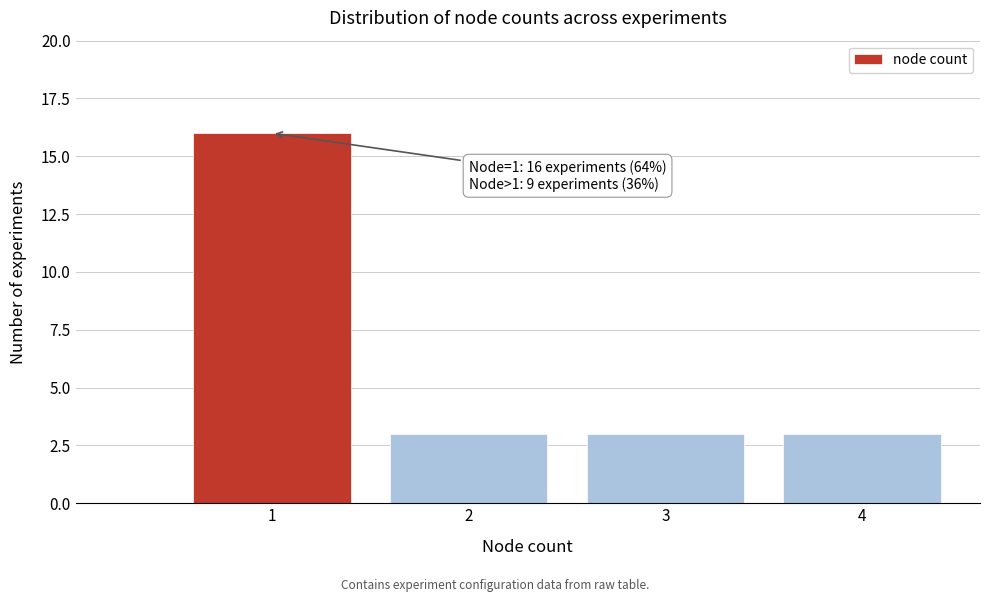

Reading left to right, list all the values displayed in this chart.

16	3	3	3